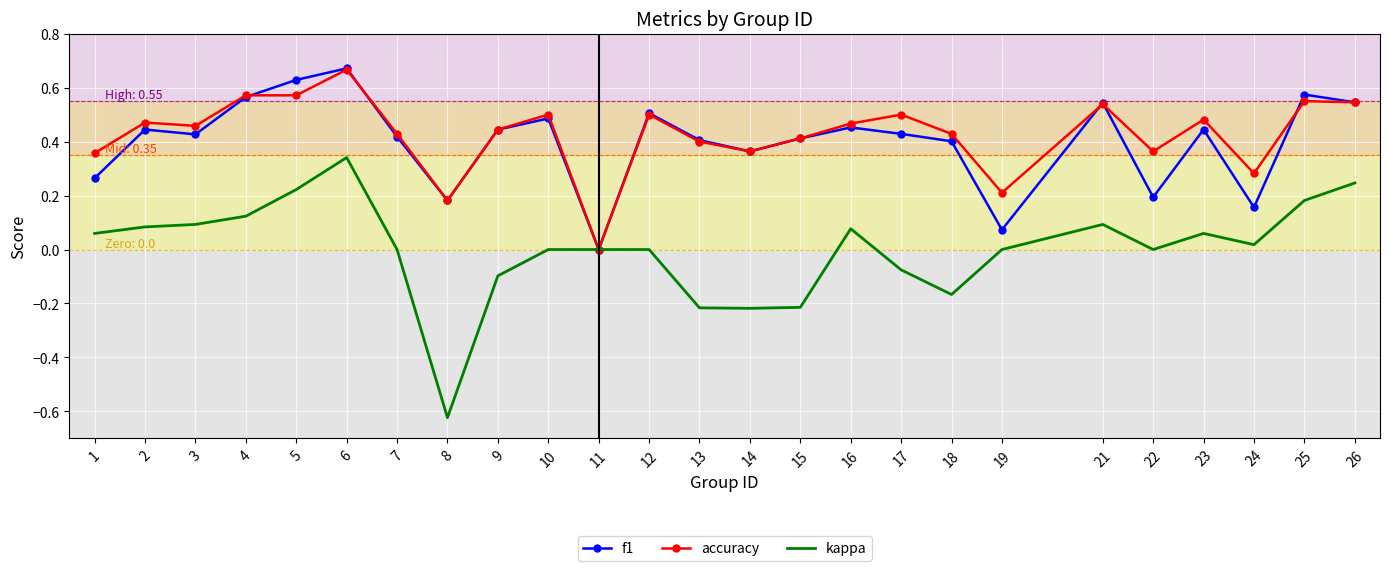

Is the value of f1 at 7 greater than the value of kappa at 22?

Yes